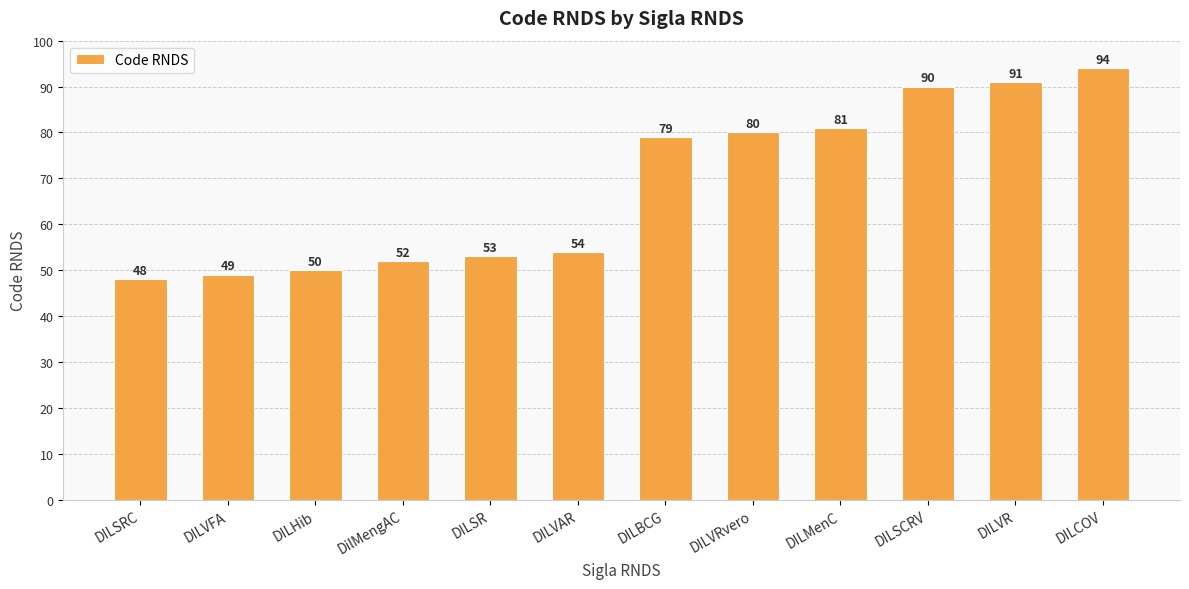

Reading left to right, extract all data points from this chart.

DILSRC=48	DILVFA=49	DILHib=50	DilMengAC=52	DILSR=53	DILVAR=54	DILBCG=79	DILVRvero=80	DILMenC=81	DILSCRV=90	DILVR=91	DILCOV=94